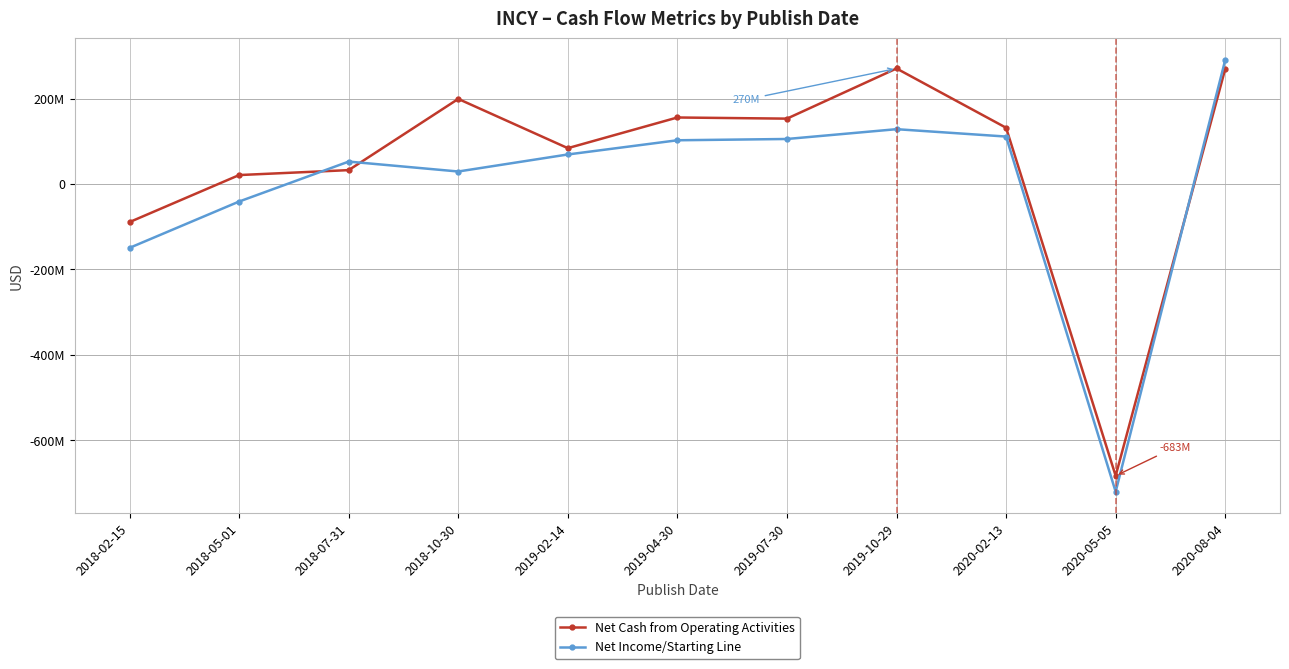

Reading left to right, what are all the values shown in this chart?

Net Cash from Operating Activities: 2018-02-15=-89267000	2018-05-01=20838000	2018-07-31=32403000	2018-10-30=199148000	2019-02-14=83838000	2019-04-30=155663000	2019-07-30=152960000	2019-10-29=270415000	2020-02-13=131618000	2020-05-05=-683417000	2020-08-04=269382000
Net Income/Starting Line: 2018-02-15=-149629000	2018-05-01=-41140000	2018-07-31=52394000	2018-10-30=29176000	2019-02-14=69063000	2019-04-30=102312000	2019-07-30=105318000	2019-10-29=128271000	2020-02-13=111005000	2020-05-05=-720642000	2020-08-04=290298000